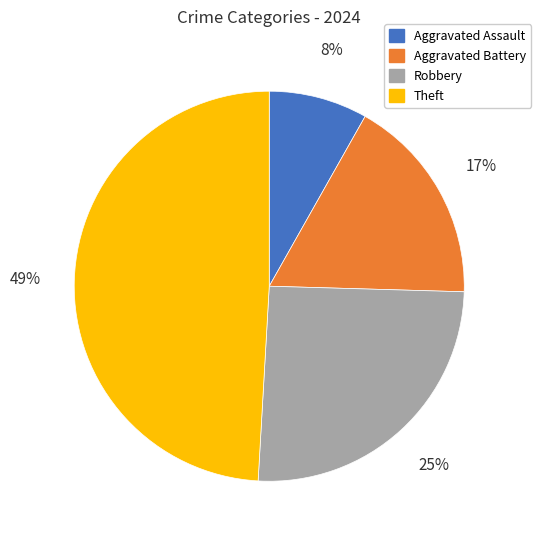

Rank the categories by value from lowest to highest.

Aggravated Assault, Aggravated Battery, Robbery, Theft